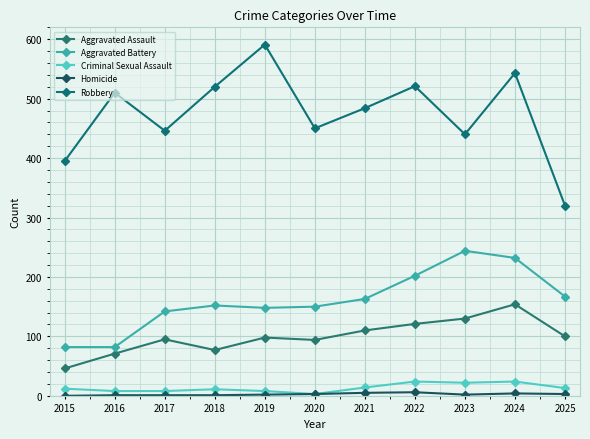

How many data points does each series have?

11